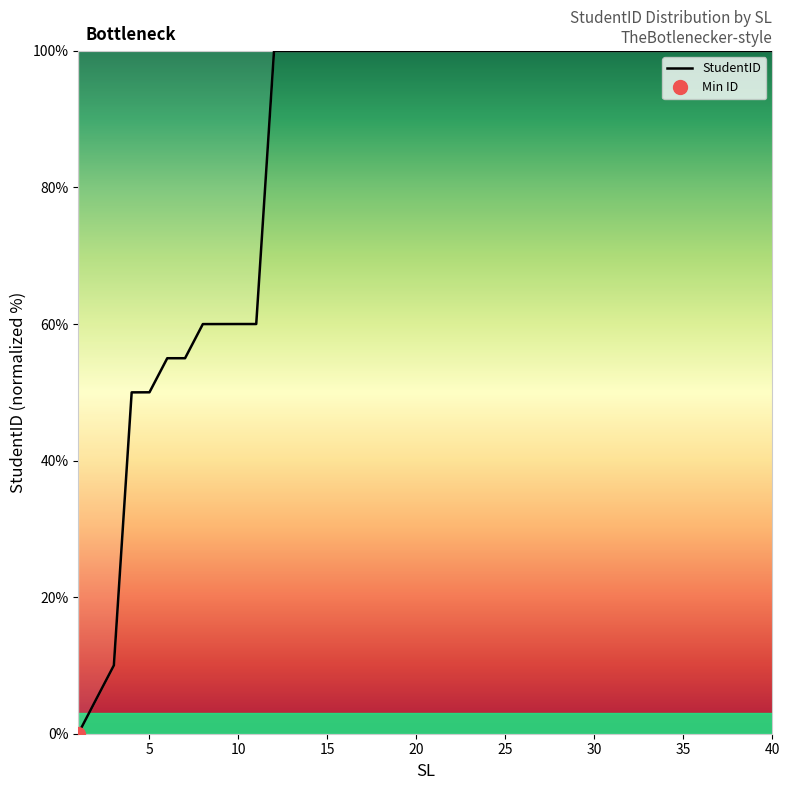

How many categories are shown in the chart?

40